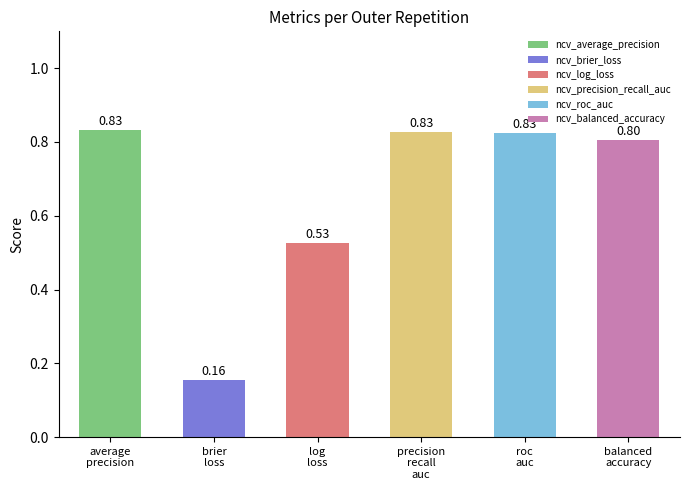

What is the difference between the second highest and minimum values?

0.7